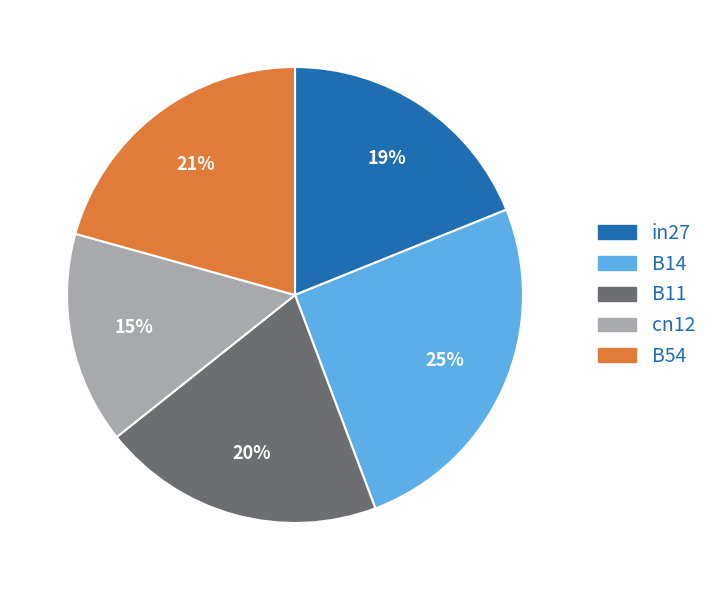

To the nearest percent, what is the average slice percentage?

20%